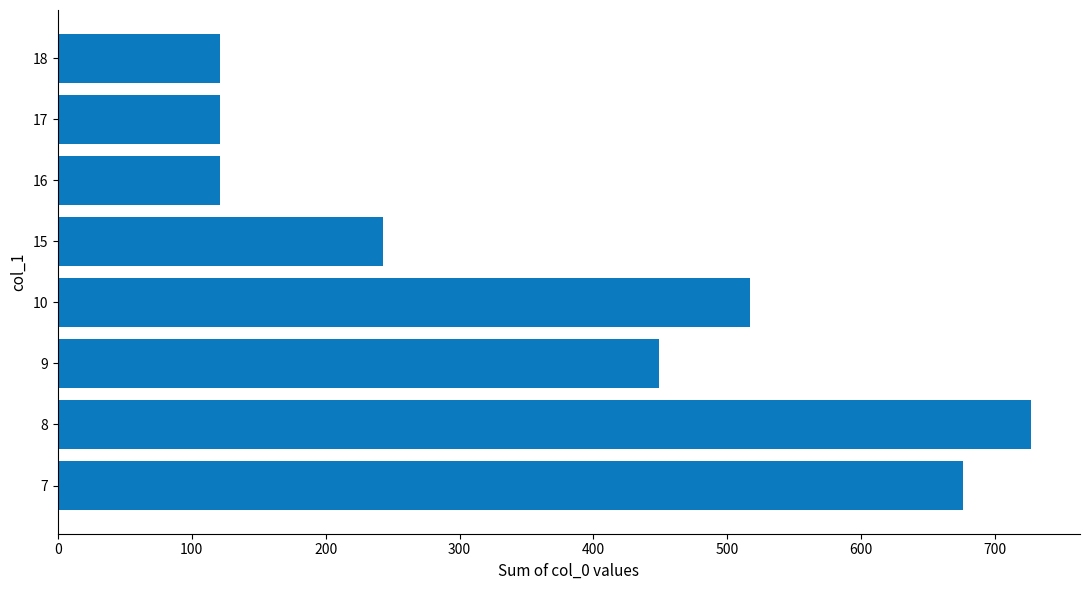

Which label corresponds to the largest value in the chart?

8